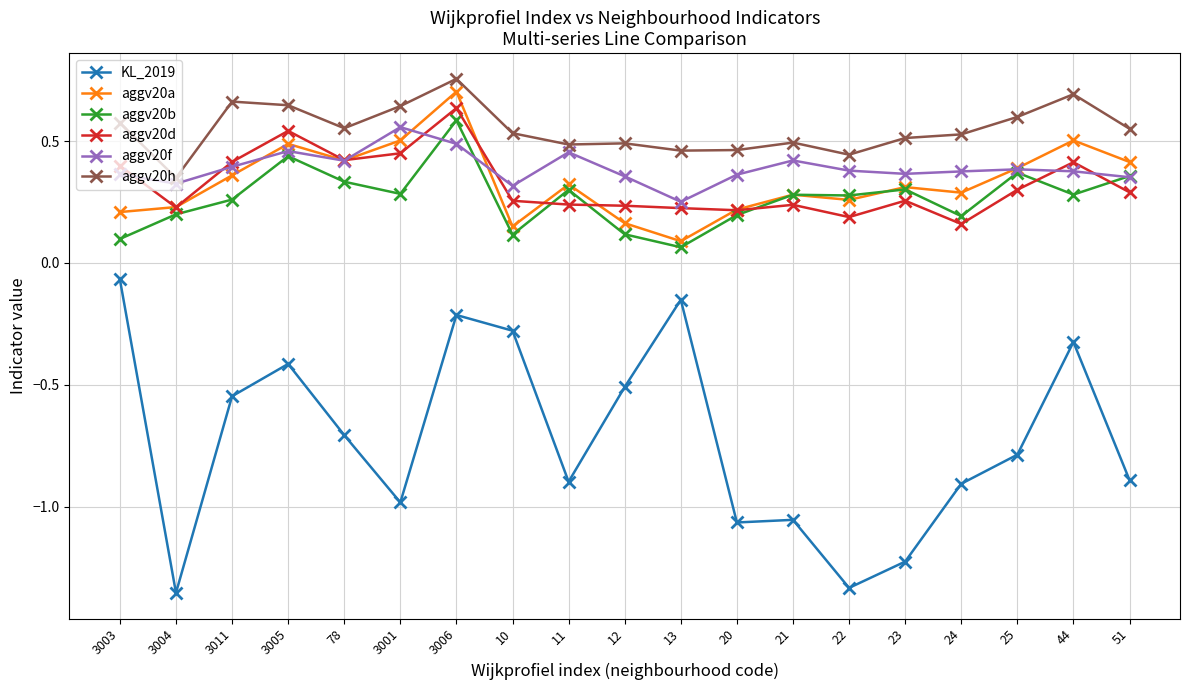

At which category does aggv20b reach its first local valley?

3001